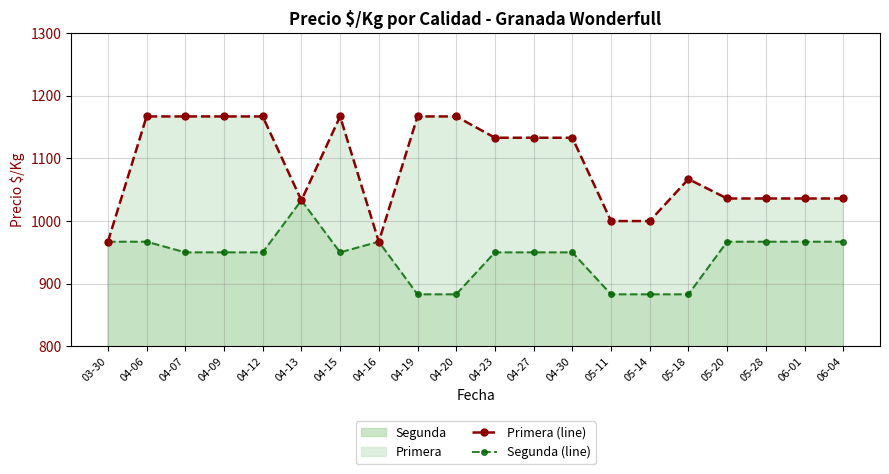

Rank the series by their average value, from lowest to highest.

Segunda (line), Primera (line)